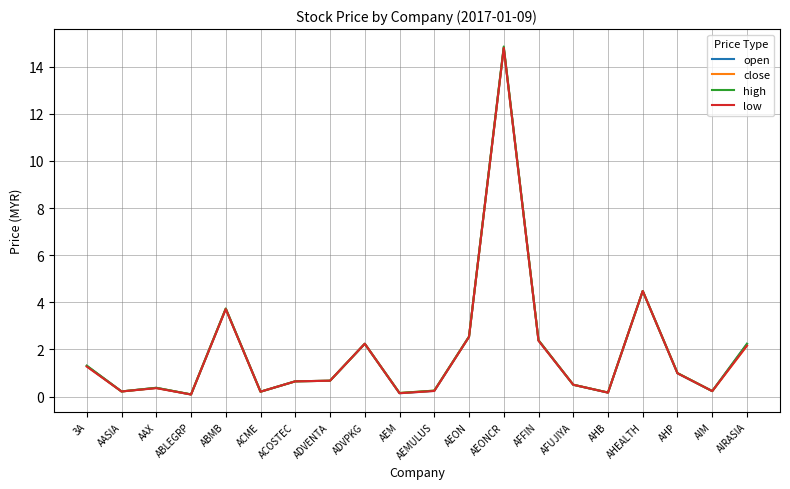

What is the sum of all low values?

38.0